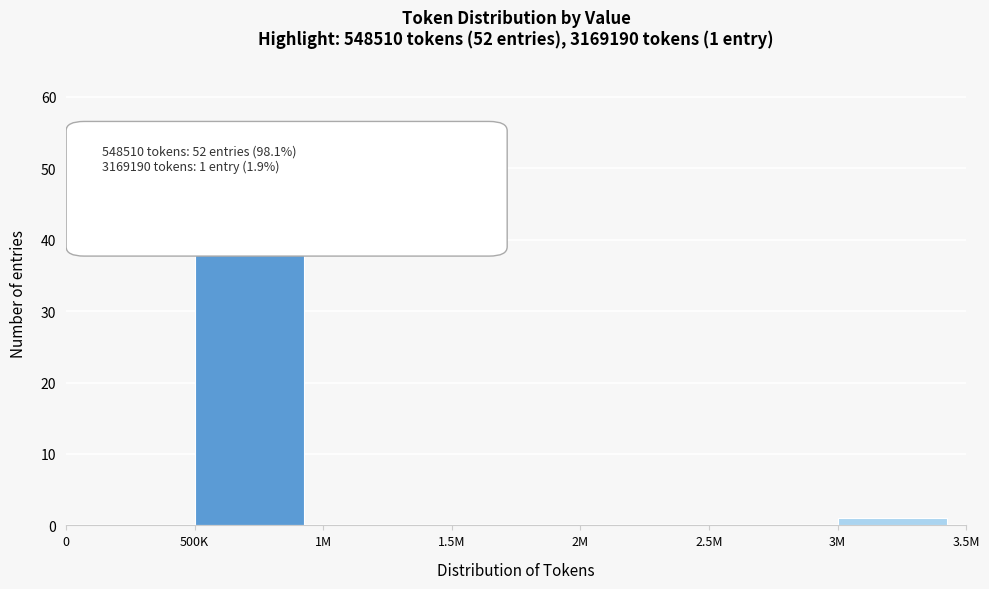

The chart shows a value of 28 at 2.5M. True or false?

False